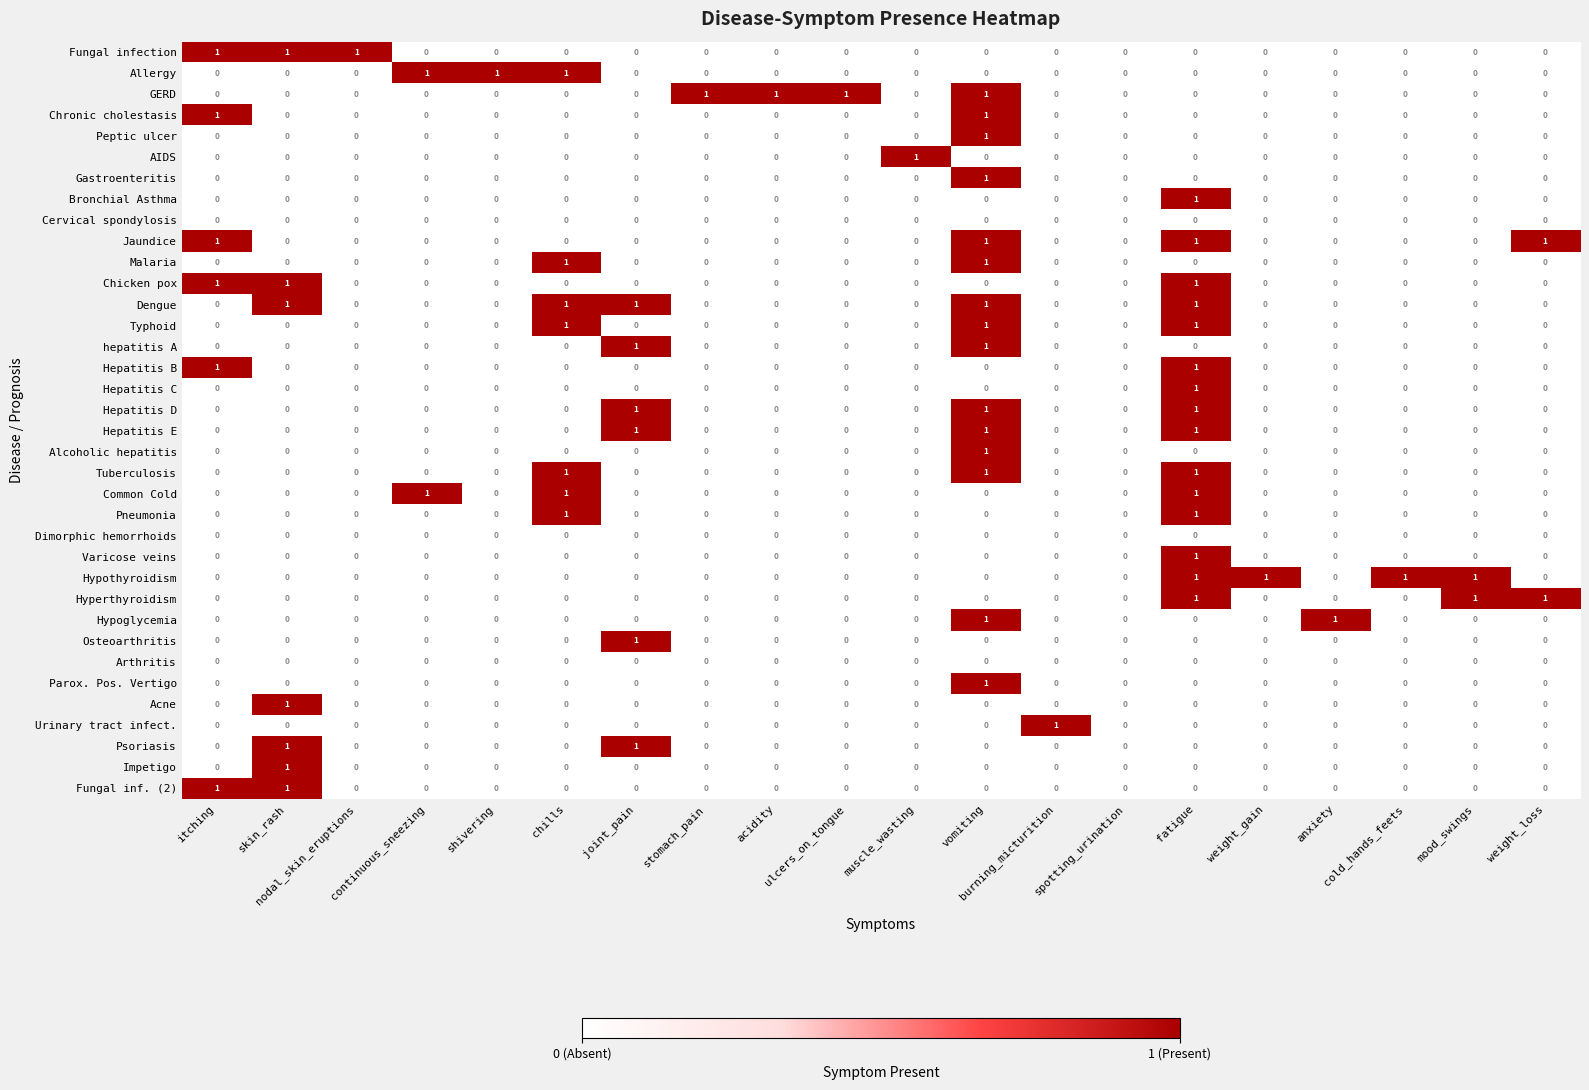

Which series has the largest total across all categories?

Dengue